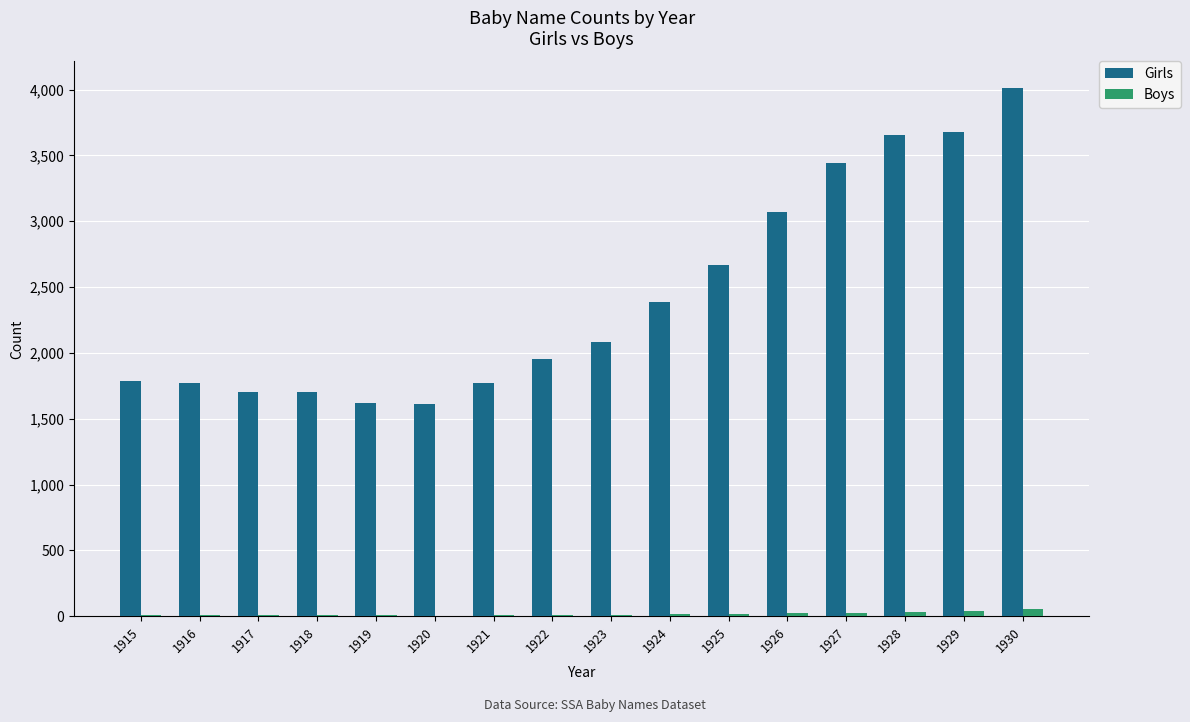

What is the maximum value shown in the chart?

4013